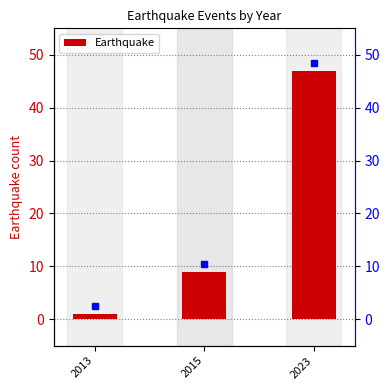

At which label is the value closest to 24?

2015